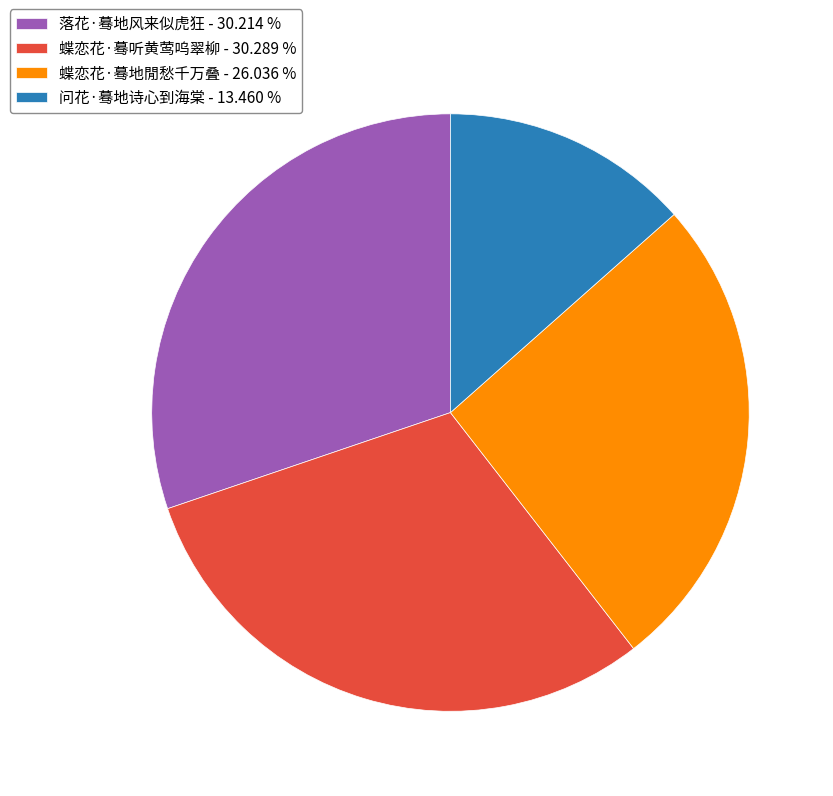

Combined, do 蝶恋花·蓦听黄莺呜翠柳 - 30.289 % and 问花·蓦地诗心到海棠 - 13.460 % account for over 50%?

No